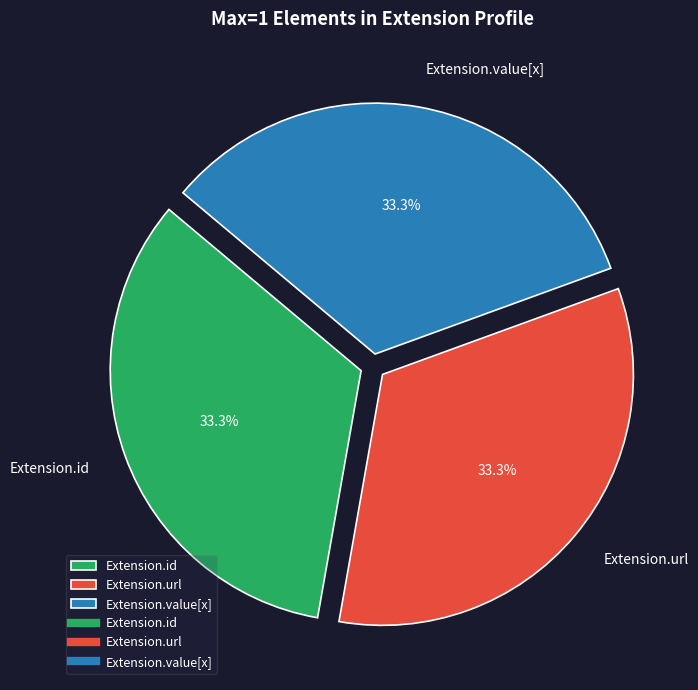

What is the ratio of the value at Extension.url to the value at Extension.id?

1.0